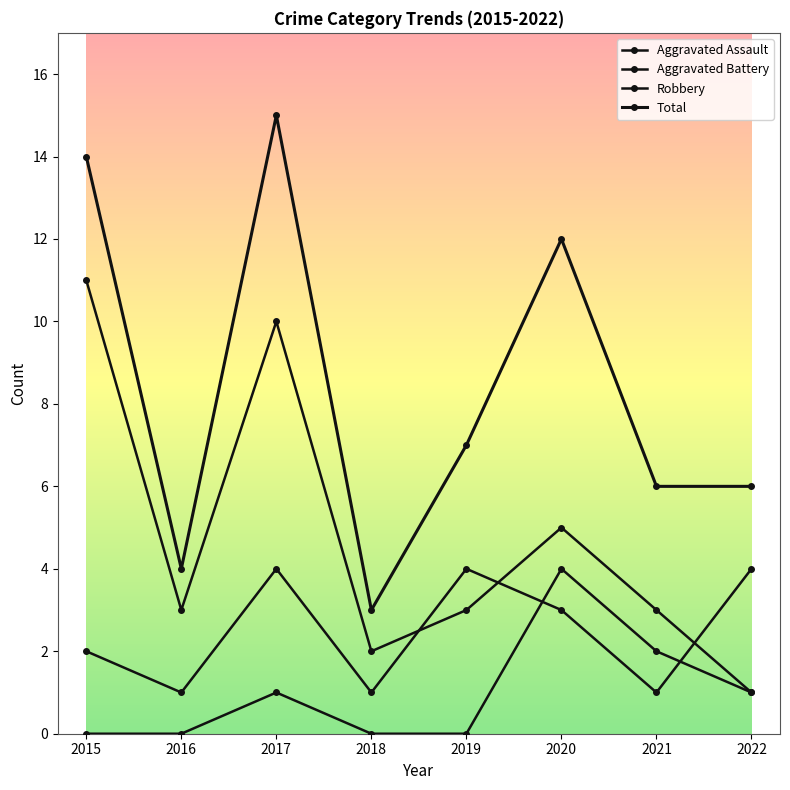

True or false: Aggravated Assault and Total cross at least once.

False